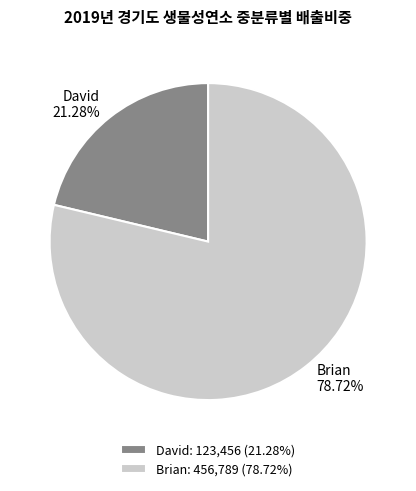

Between Brian and David, which is larger?

Brian